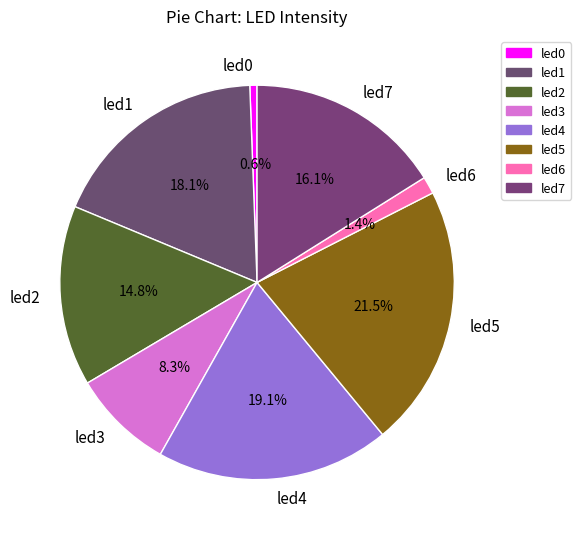

Is there any slice that represents more than half of the pie?

No